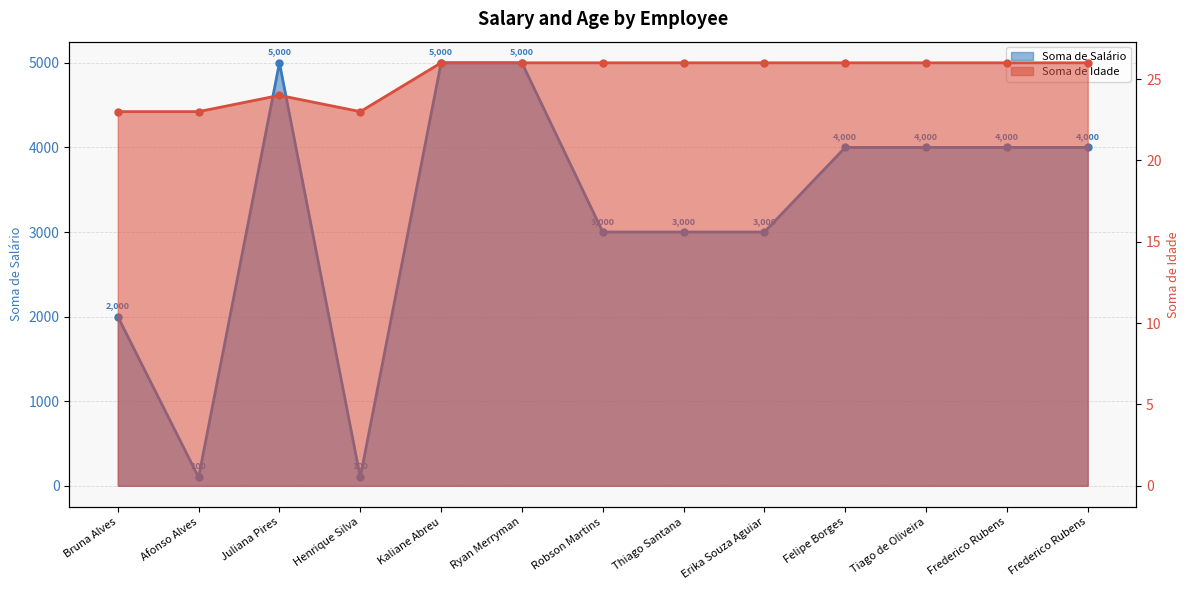

True or false: Soma de Salário has a value of 2728 at Felipe Borges.

False